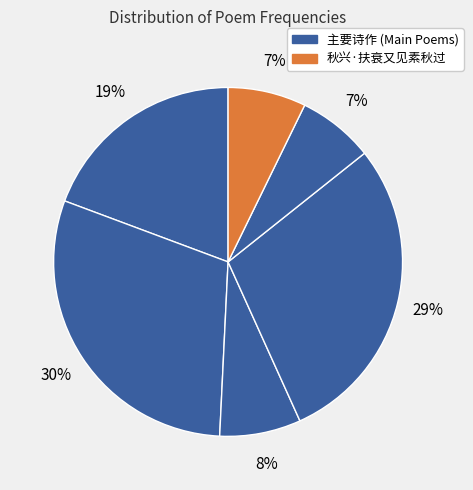

Does any single category account for the majority?

No